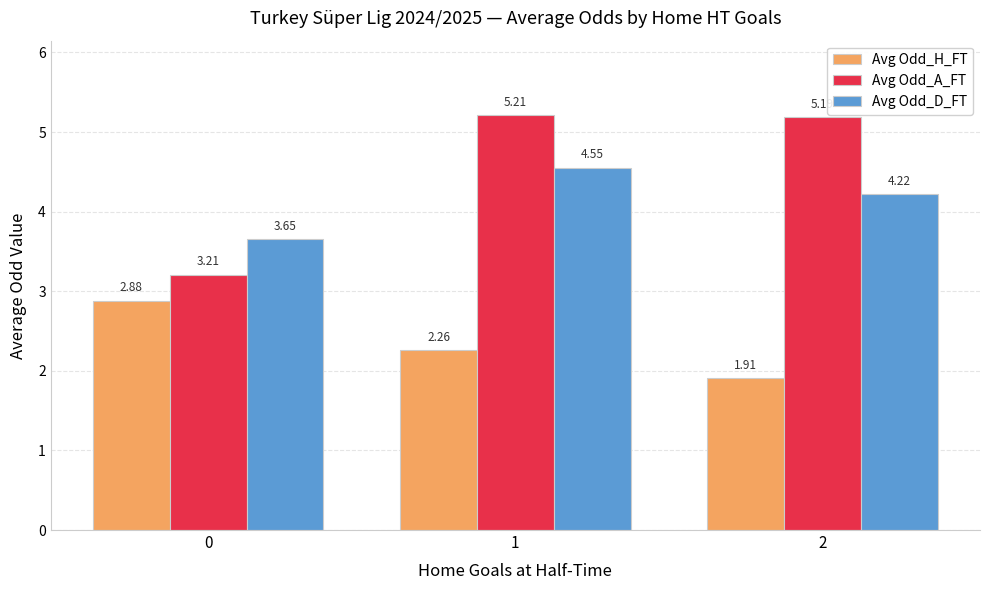

Rank the categories by Avg Odd_H_FT value from highest to lowest.

0, 1, 2